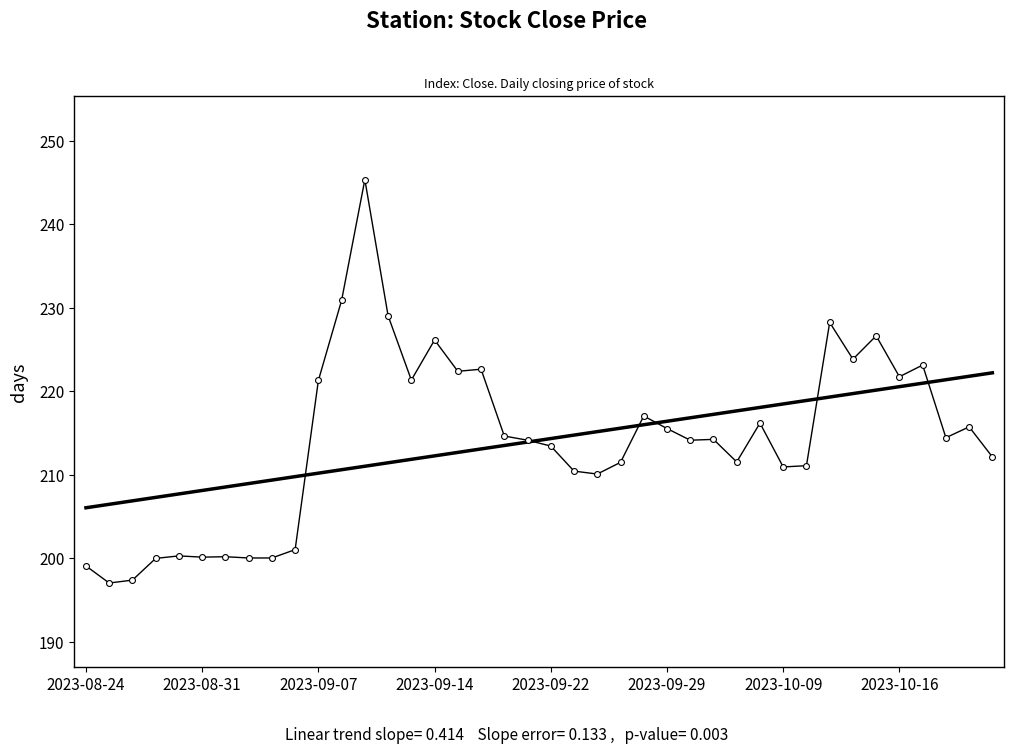

What is the ratio of the value at 21 to the value at 22?

1.0